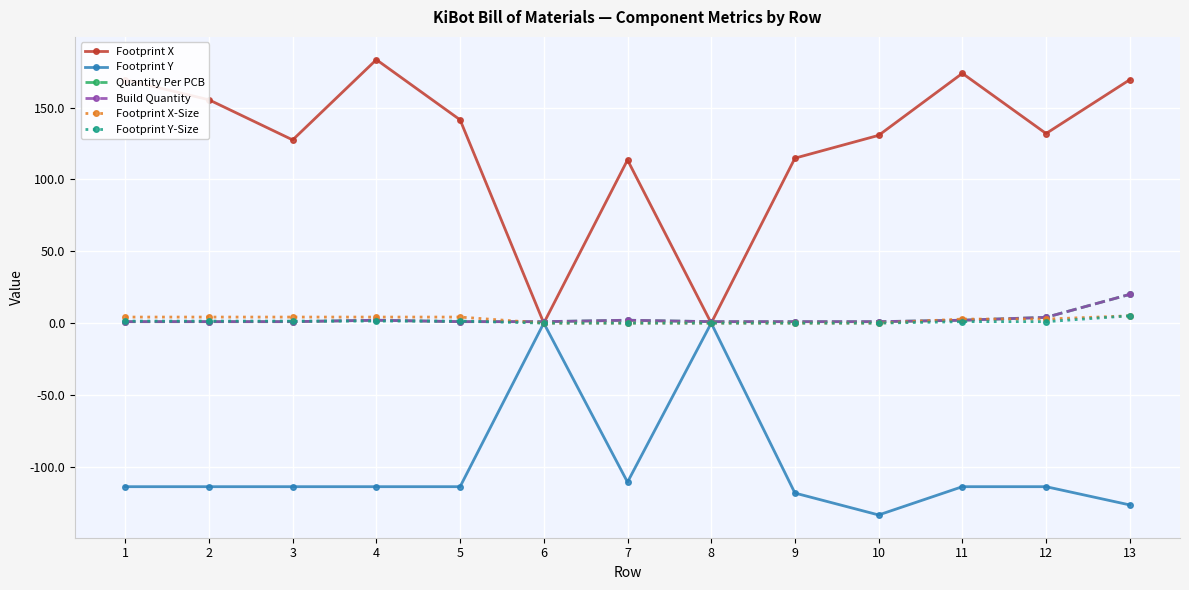

True or false: Quantity Per PCB and Build Quantity cross at least once.

False